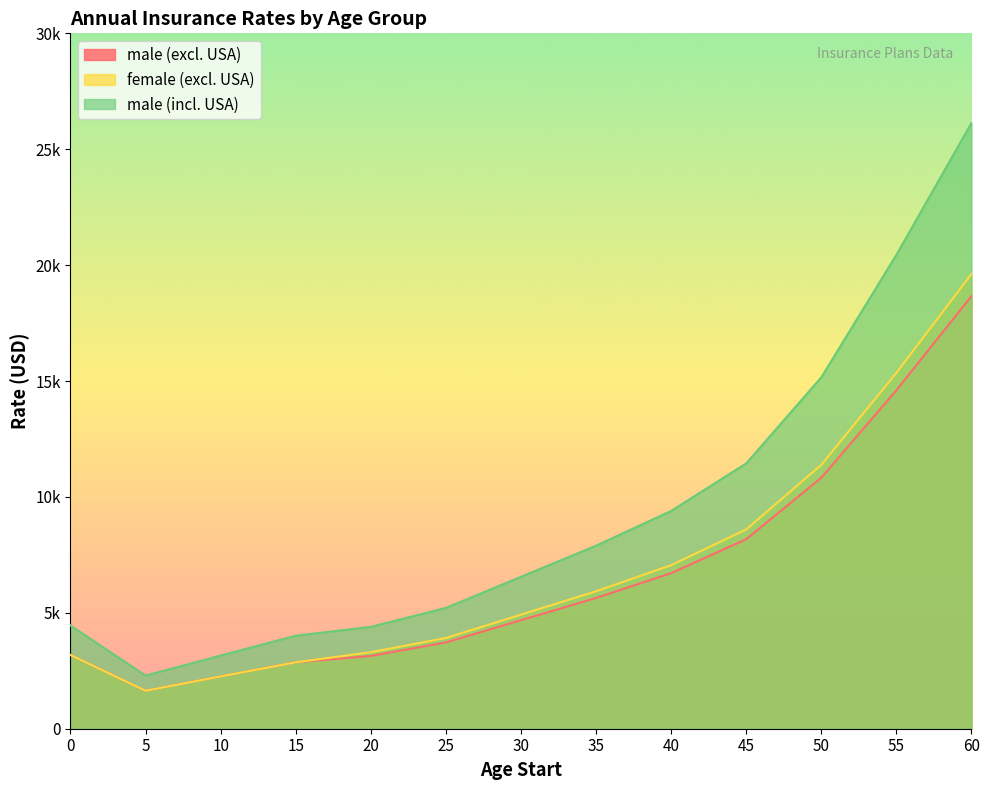

Is the value of male (incl. USA) at 5 greater than the value of male (excl. USA) at 40?

No